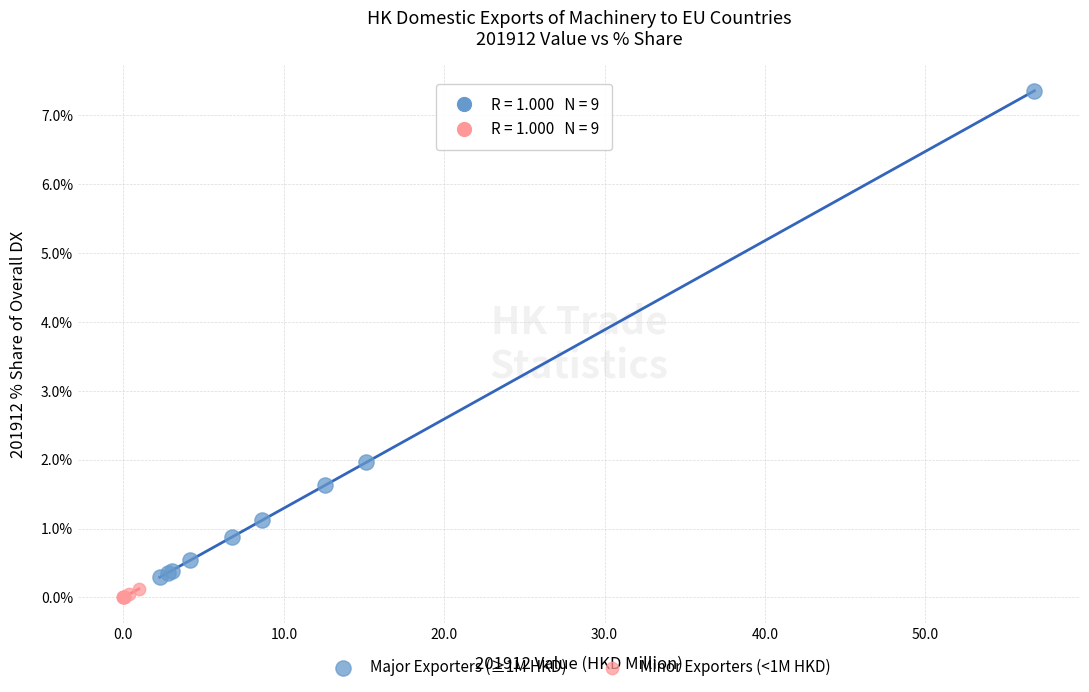

Which series has the widest spread of Y values?

Major Exporters (≥1M HKD)